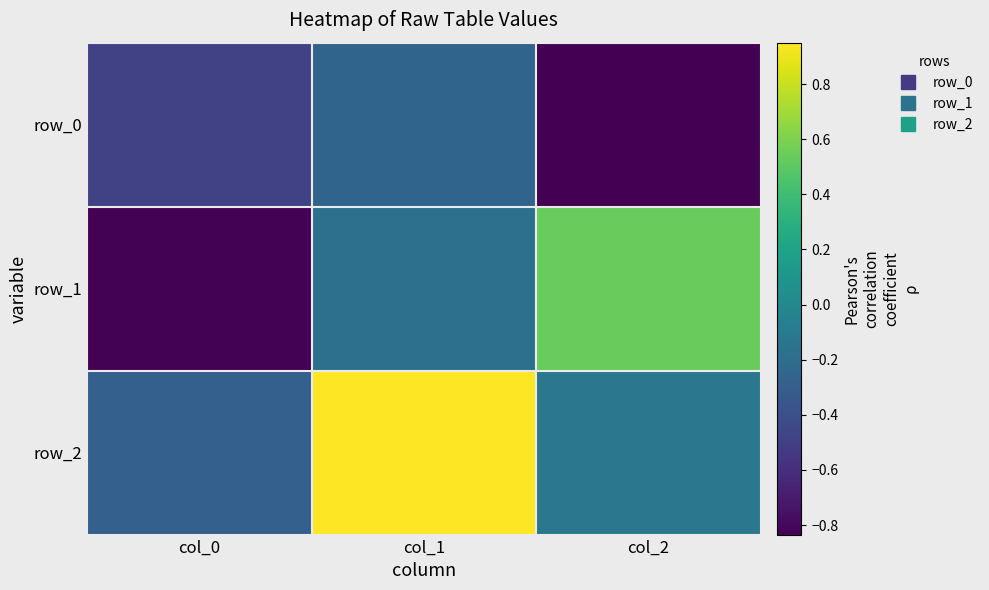

What is the approximate value of row_2 at col_1?

1.0